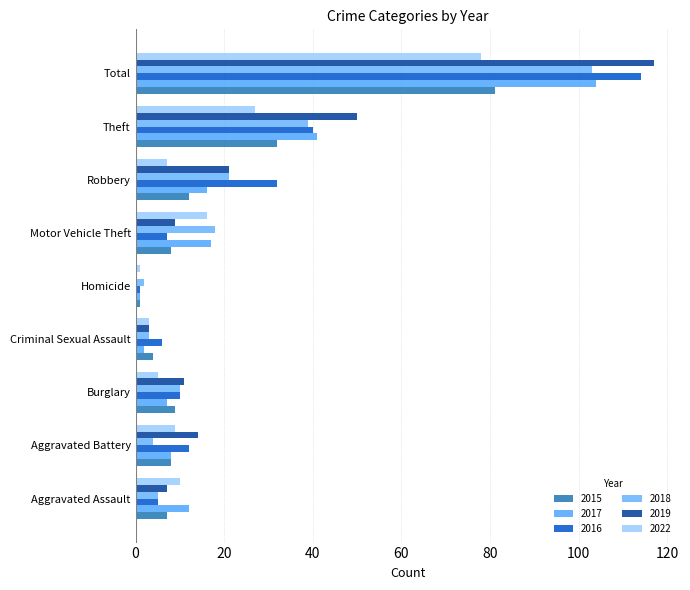

Rank the series by their maximum value, from lowest to highest.

2022, 2015, 2018, 2017, 2016, 2019